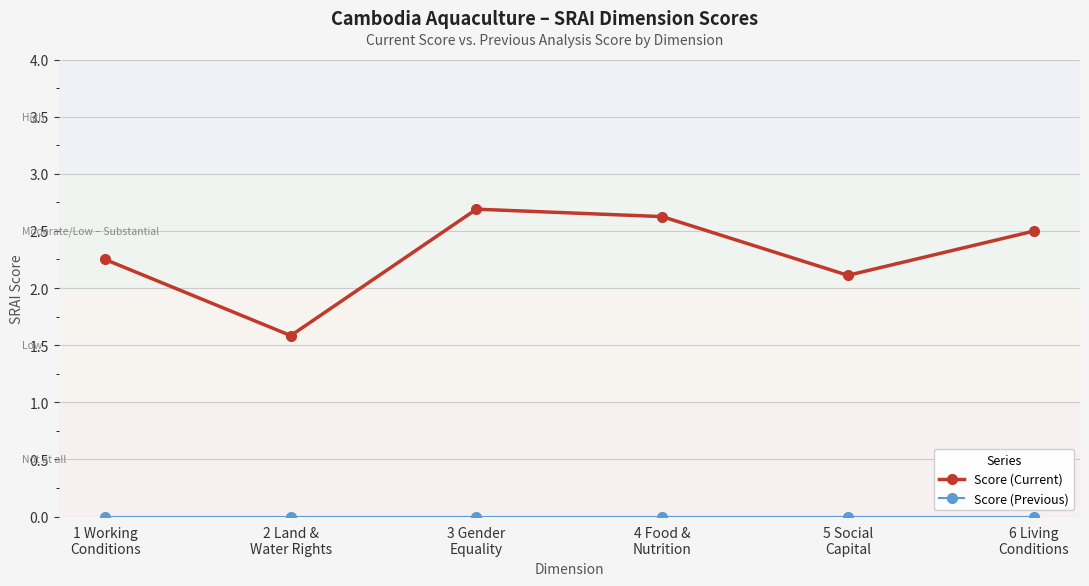

What is the lowest value of the Score (Current) series?

1.6